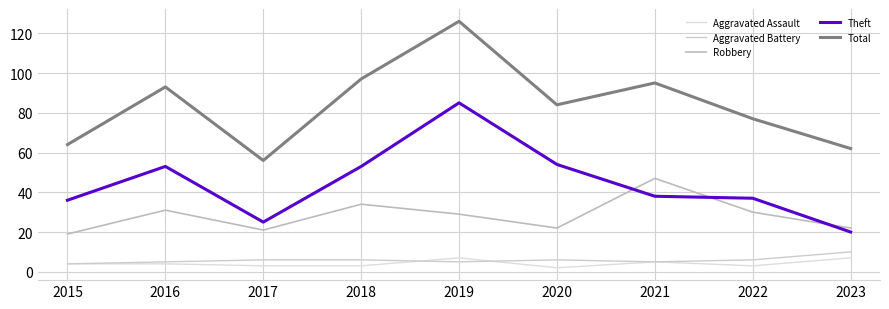

What are all the series names shown in the legend?

Aggravated Assault, Aggravated Battery, Robbery, Theft, Total